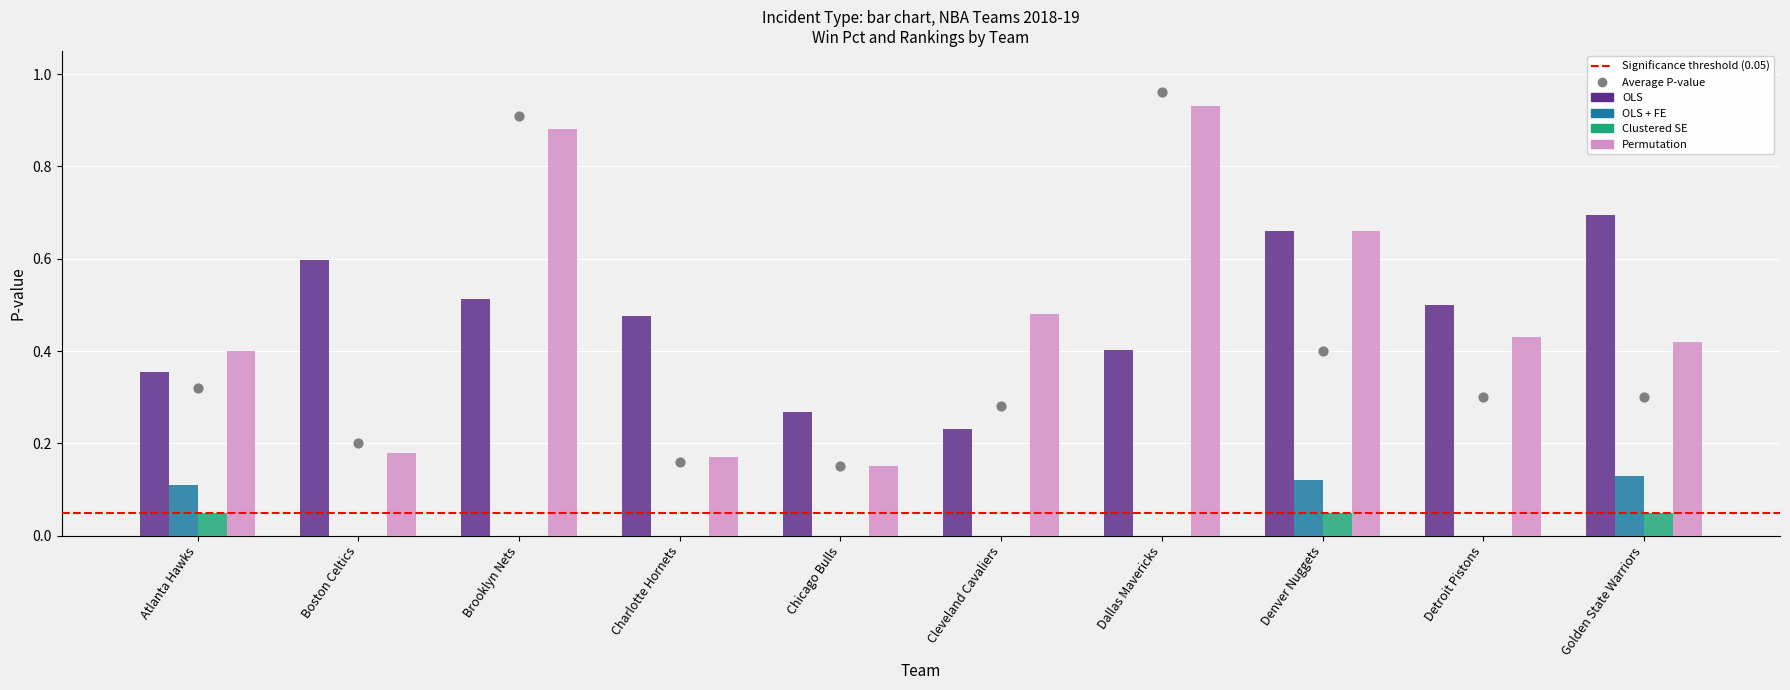

At which category is the sum across all series the highest?

Denver Nuggets